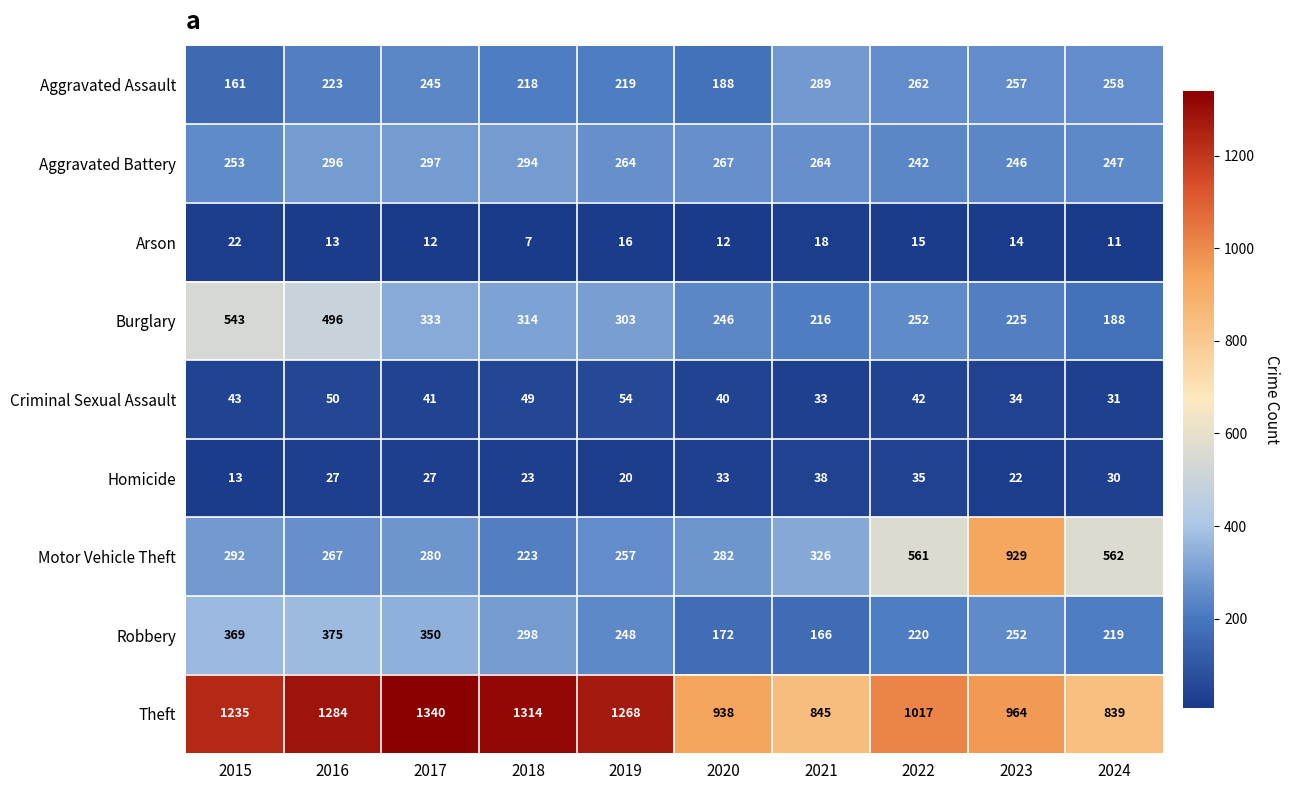

What is the difference between the Burglary values at 2016 and 2022?

244